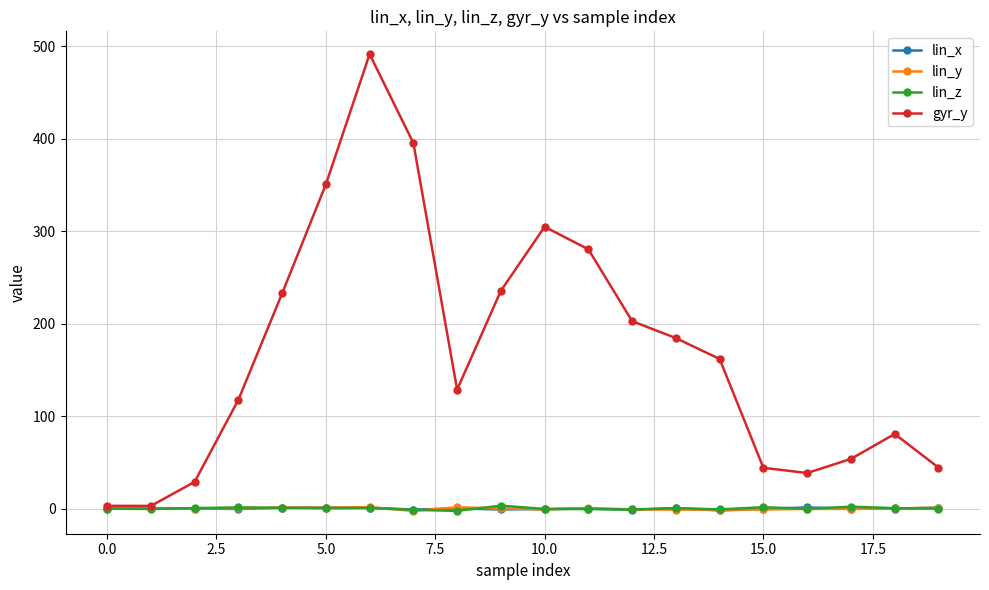

Which series has the widest spread of values?

gyr_y